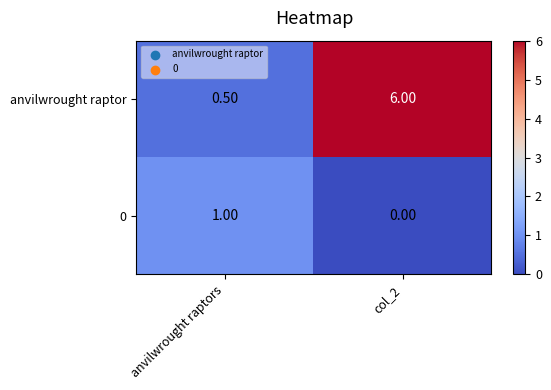

Rank the categories by anvilwrought raptor value from highest to lowest.

col_2, anvilwrought raptors